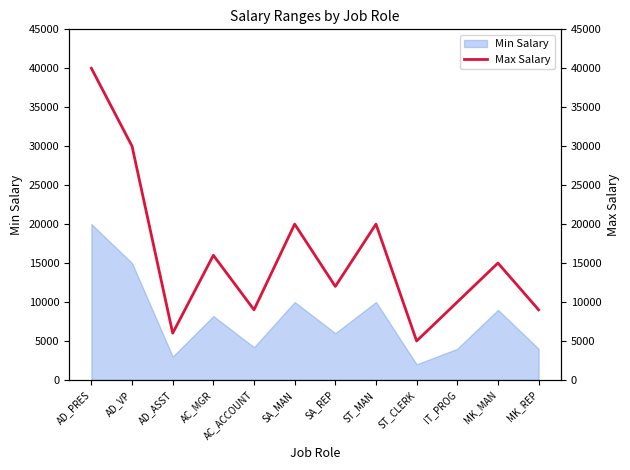

How many values exceed 15000?

5